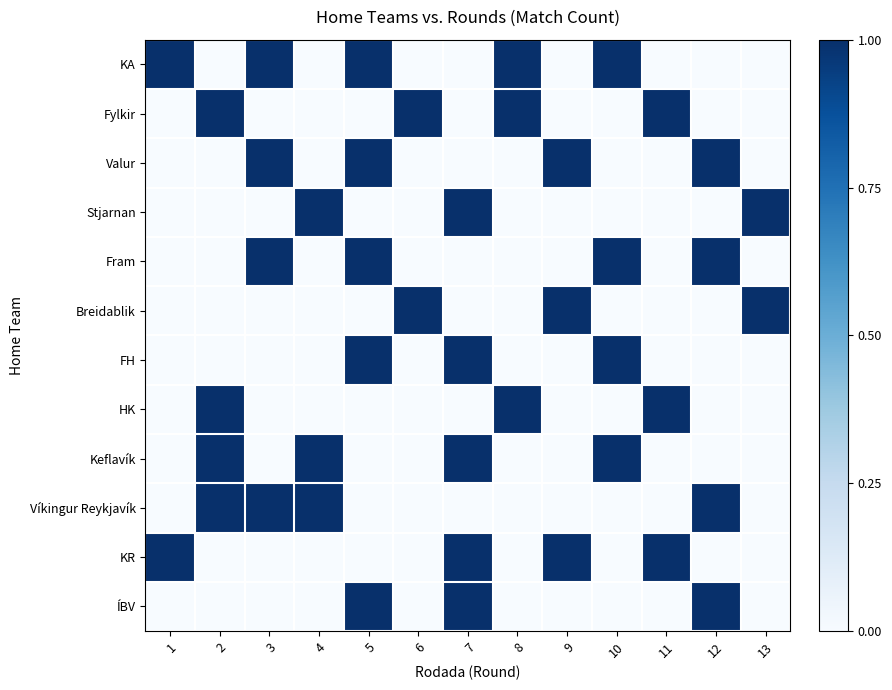

Between 2 and 10, which series saw the biggest shift?

KA